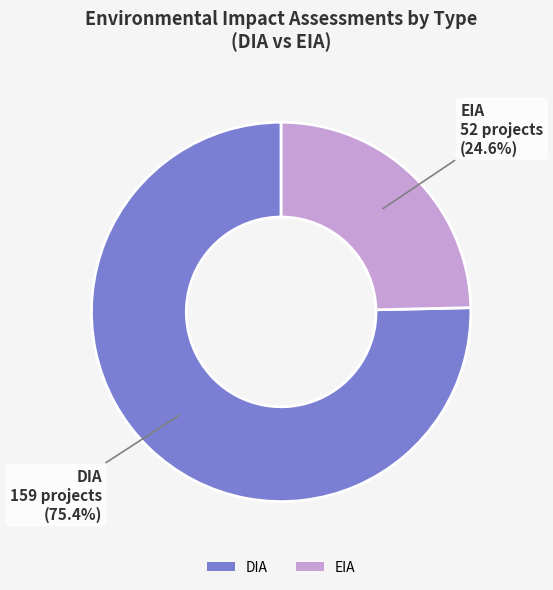

Combined, what portion of the pie is EIA and DIA?

100.0%